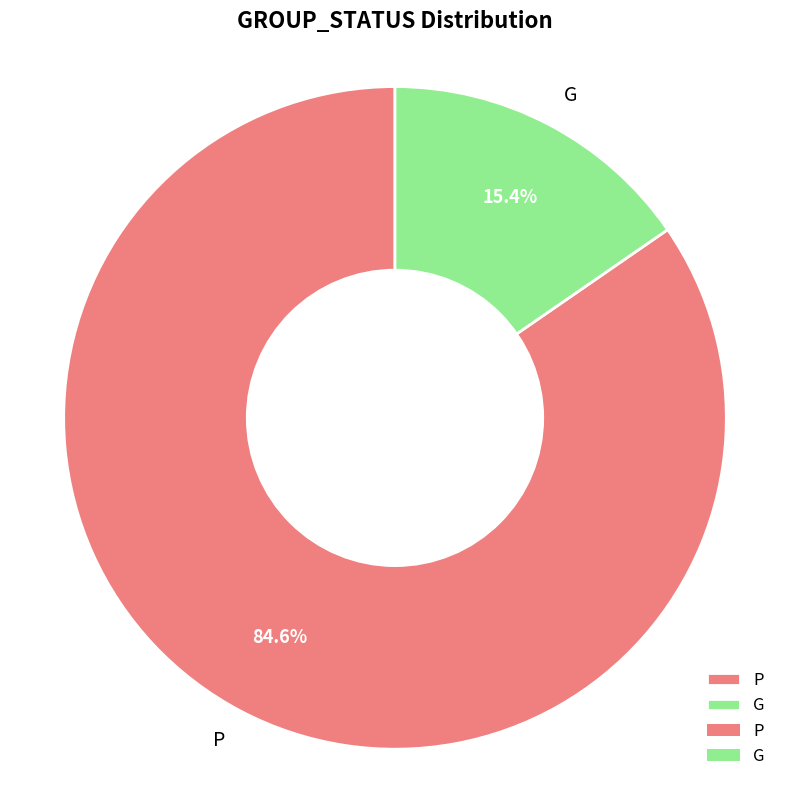

To the nearest percent, what is the difference between the largest and smallest slice percentages?

69%